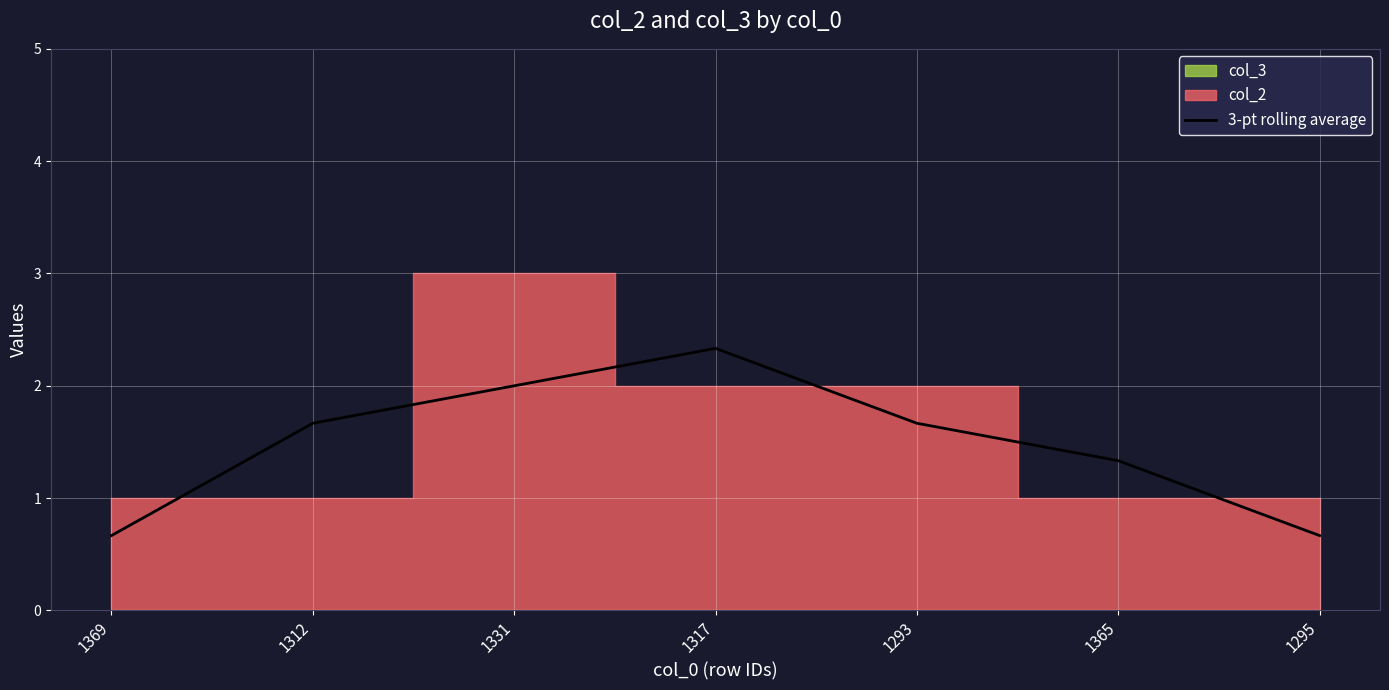

Rank the categories by value from highest to lowest.

1317, 1331, 1312, 1293, 1365, 1369, 1295